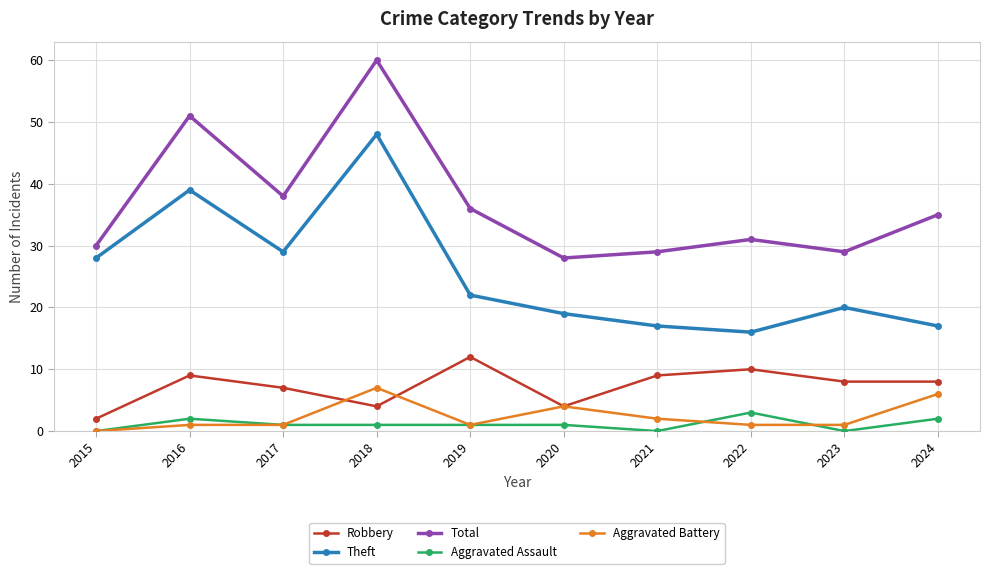

What is the sum of the Total values at 2023 and 2018?

89